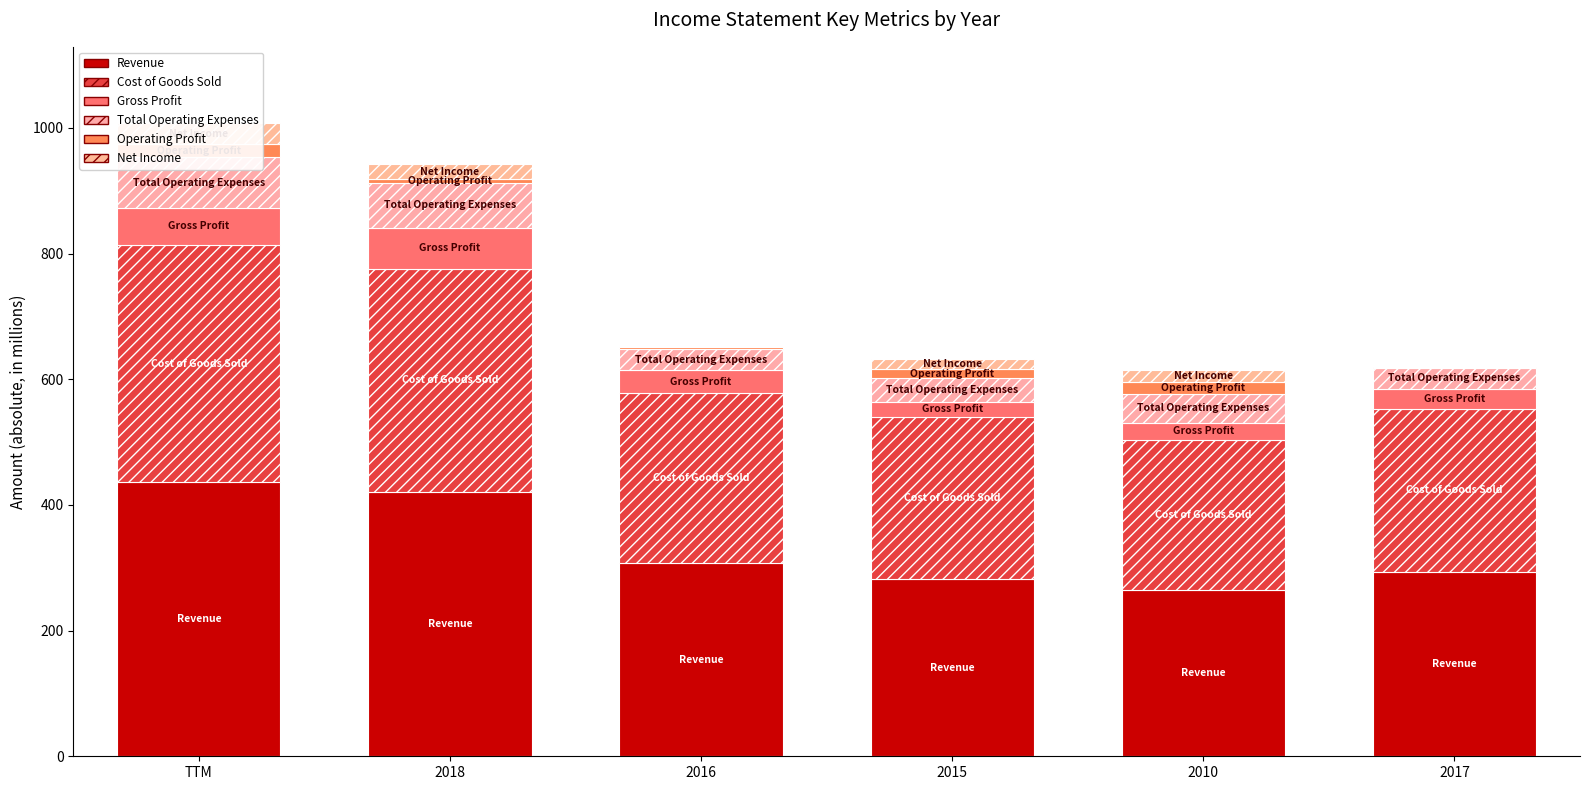

What is the highest value of the Operating Profit series?

21